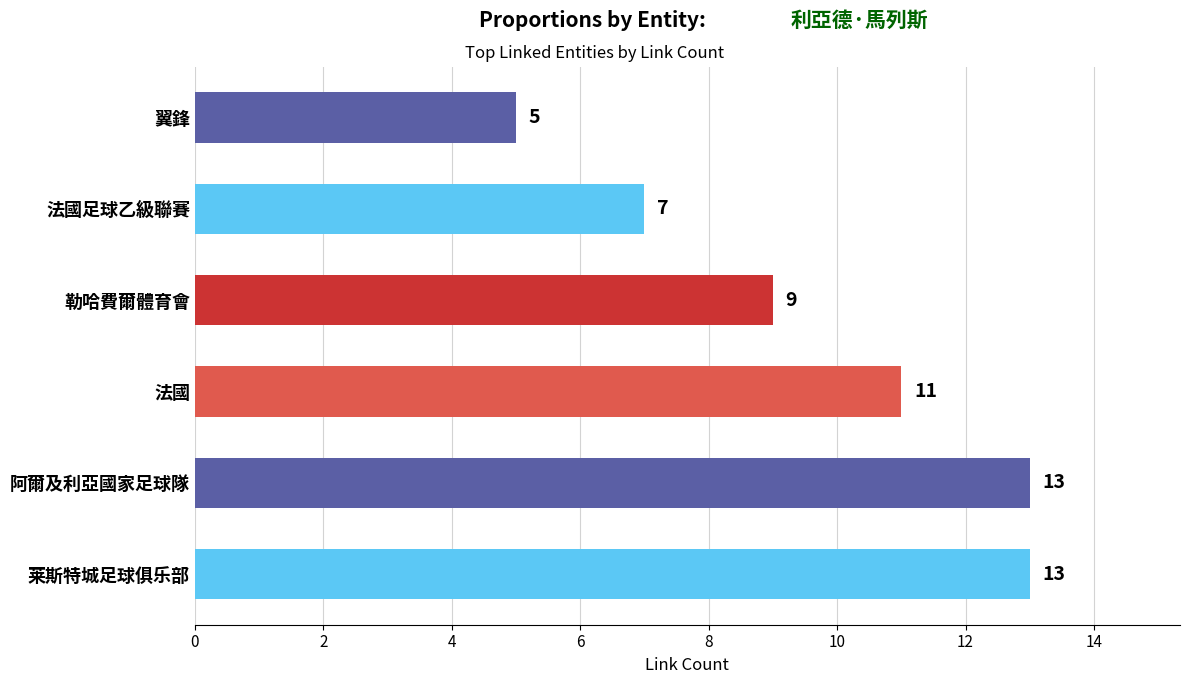

What is the average value?

10